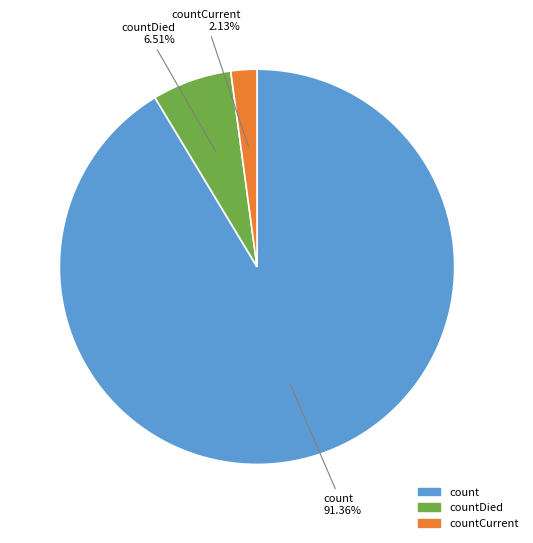

How many segments does this pie chart have?

3